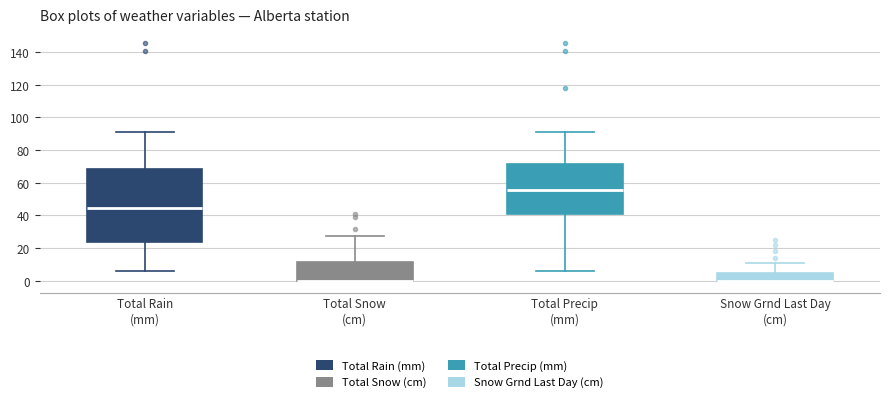

Reading left to right, transcribe this box plot: for each box, give where its median line is, the range the box spans, and where its two whiskers end, as read against the y-axis. The values are not printed on the chart, so give them approximately, as read against the axis.

Total Rain (mm): median 44, box 24 to 68, whiskers 6 to 92
Total Snow (cm): median 0 (drawn on the box's lower edge), box 0 to 12, whiskers 0 to 28
Total Precip (mm): median 56, box 40 to 72, whiskers 6 to 92
Snow Grnd Last Day (cm): median 0 (drawn on the box's lower edge), box 0 to 4, whiskers 0 to 12